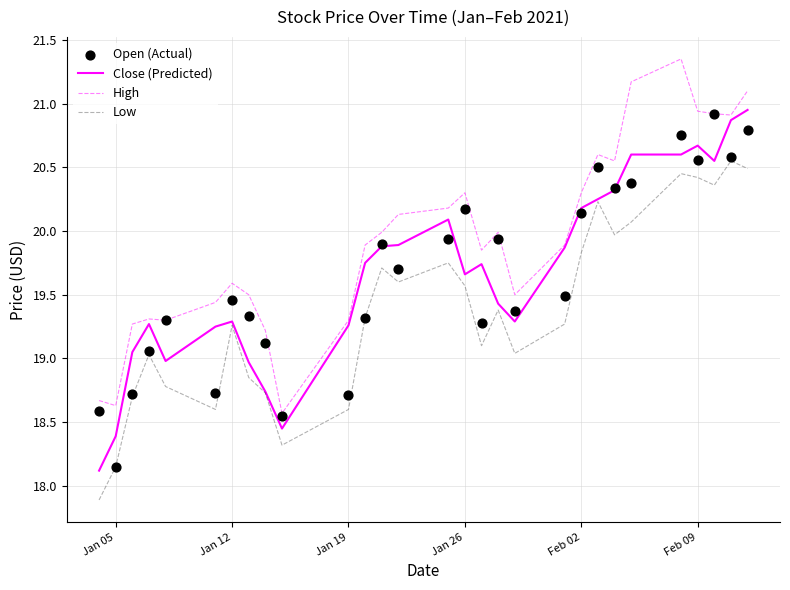

Which series reaches the minimum Y coordinate?

Low